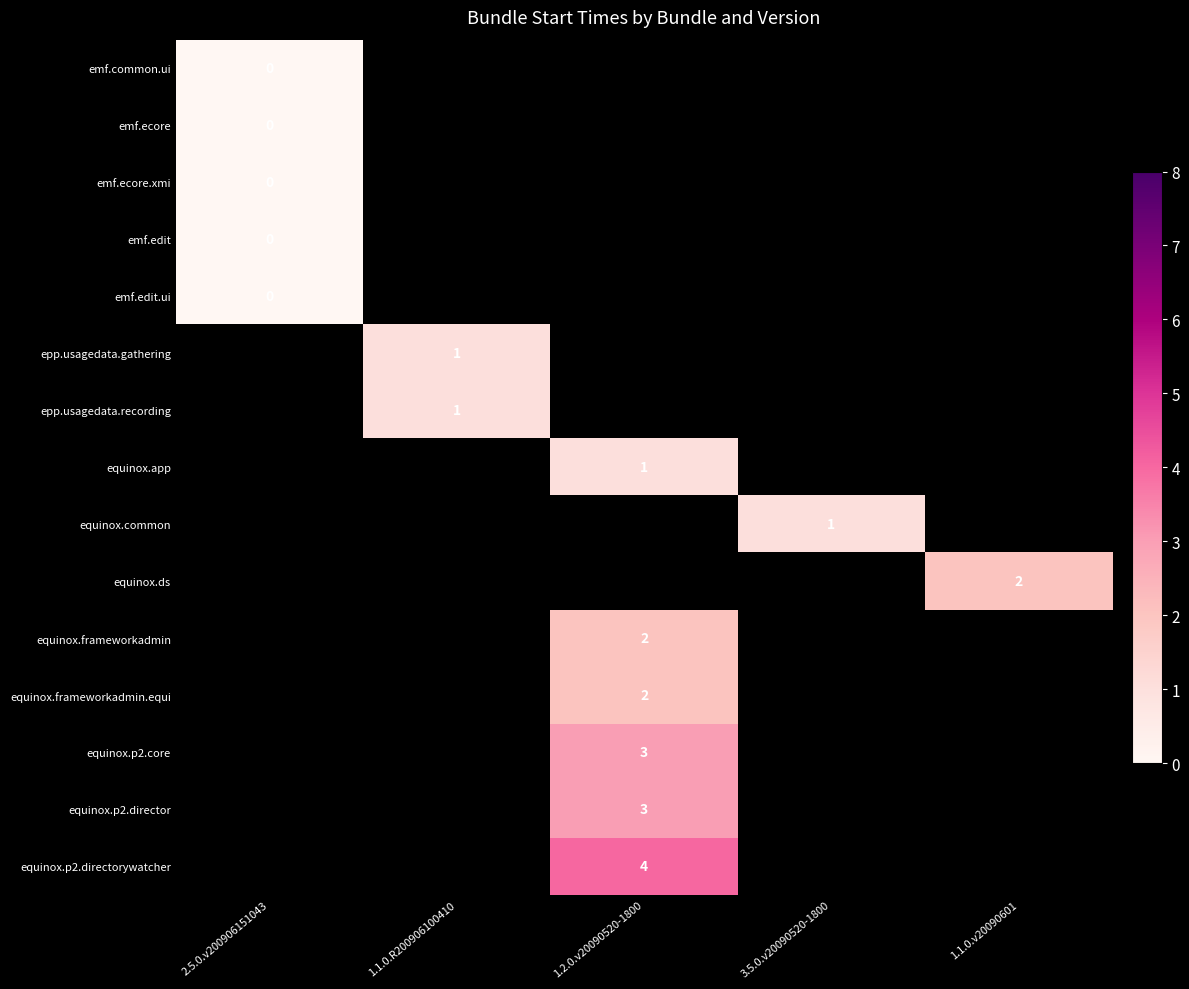

Is the value of emf.common.ui at 1.2.0.v20090520-1800 greater than the value of equinox.common at 1.2.0.v20090520-1800?

No